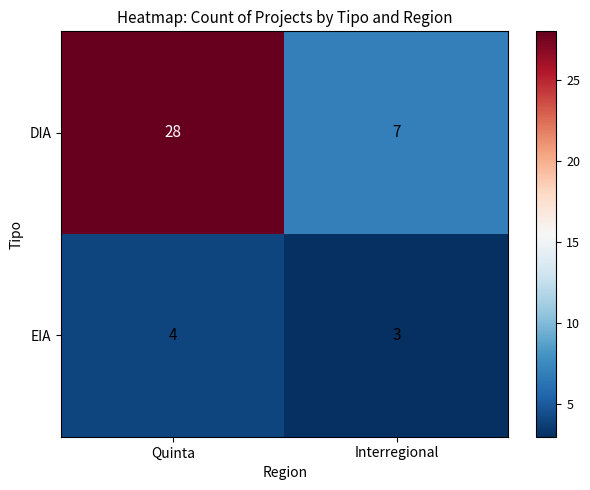

Rank the series at Quinta from highest to lowest value.

DIA, EIA